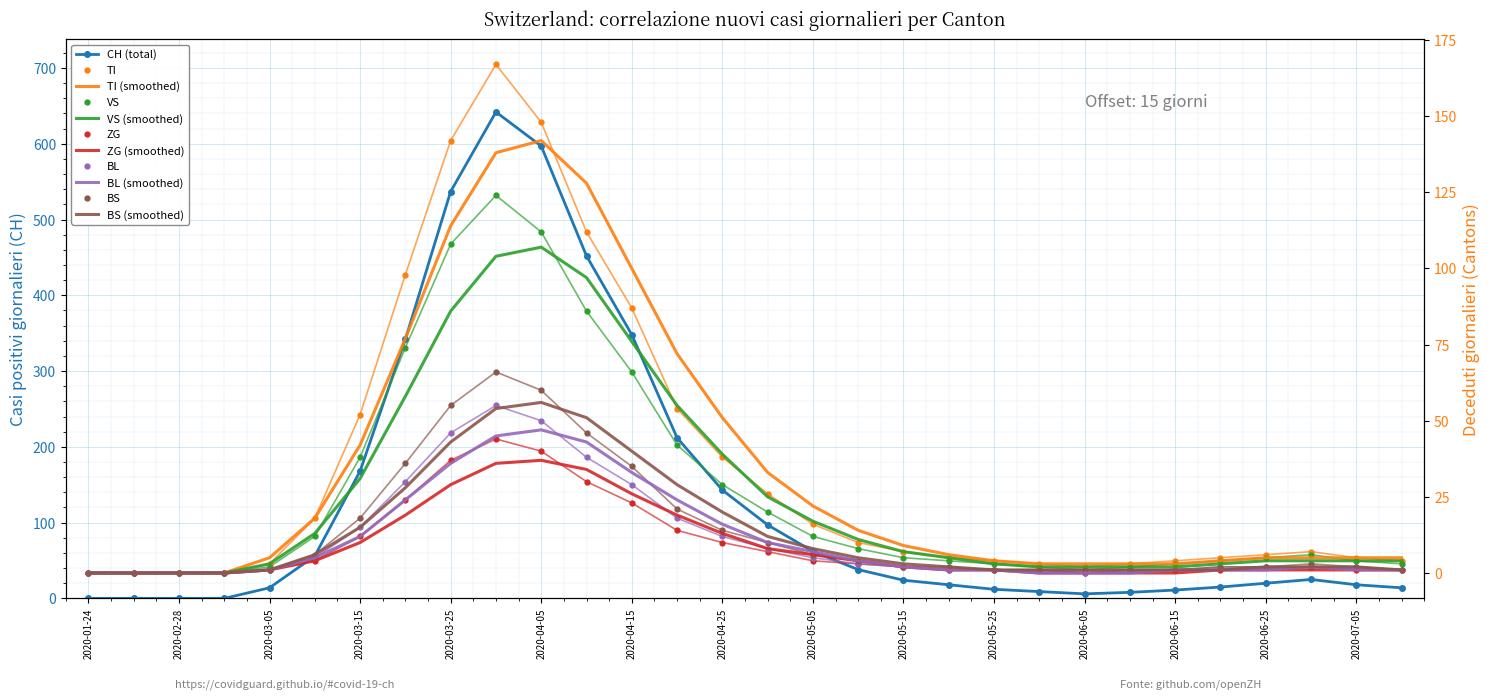

How many interior local valleys does the CH series have?

1